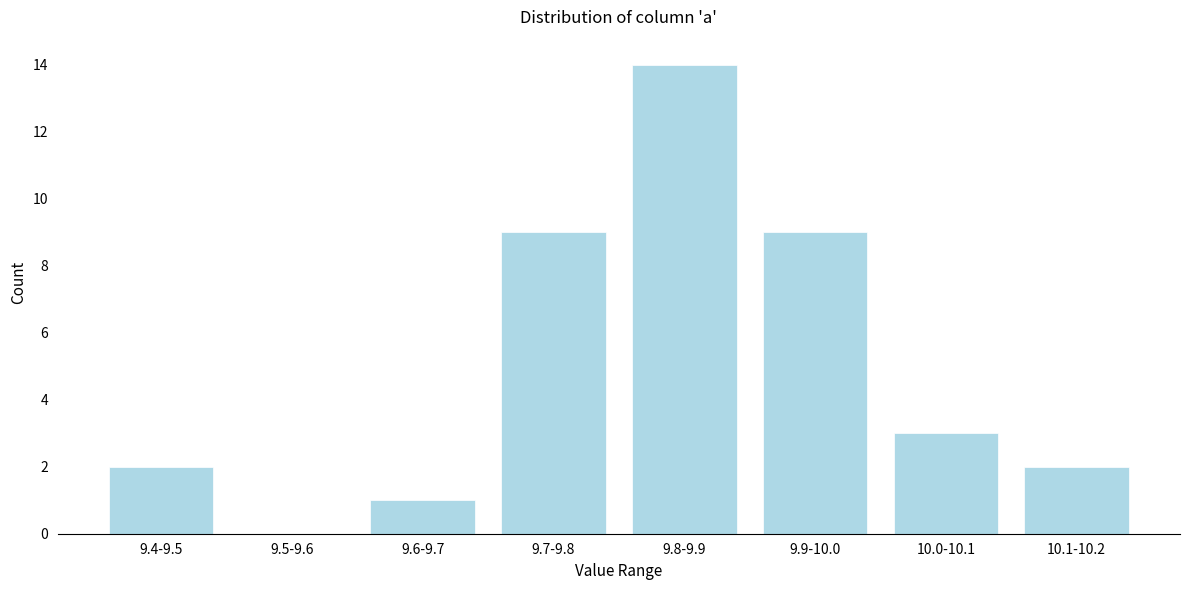

Reading left to right, list all the values displayed in this chart.

9.4-9.5=2	9.5-9.6=0	9.6-9.7=1	9.7-9.8=9	9.8-9.9=14	9.9-10.0=9	10.0-10.1=3	10.1-10.2=2